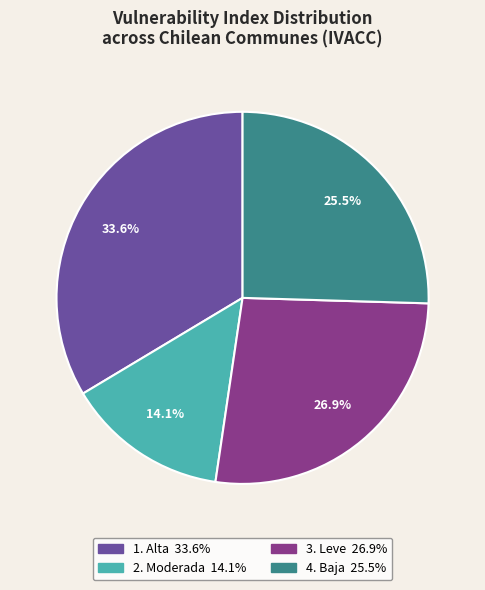

Does any single category account for the majority?

No